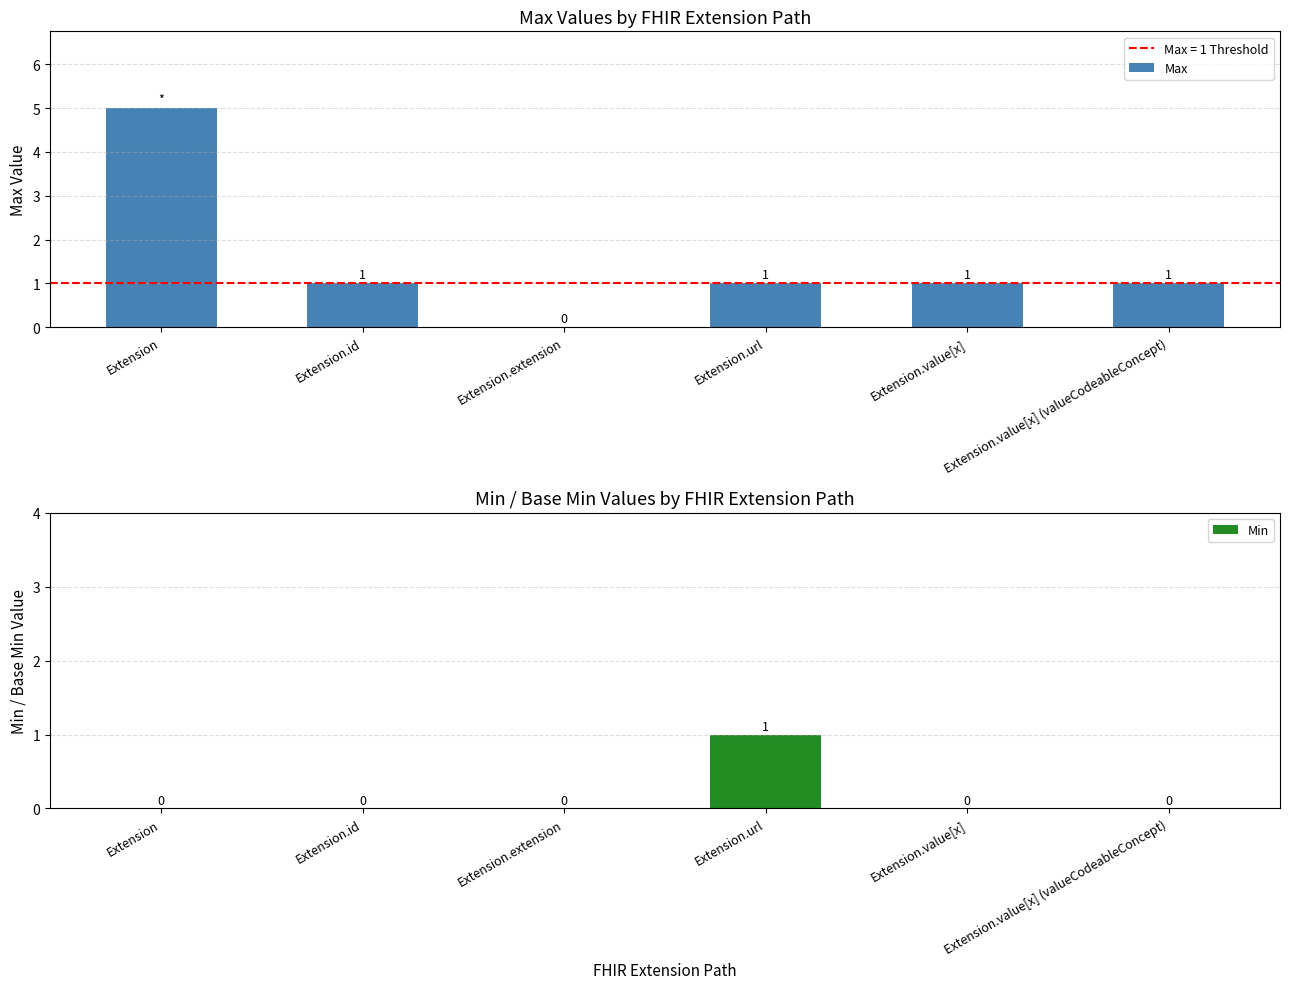

What is the label of the 5th bar from the left?

Extension.value[x]